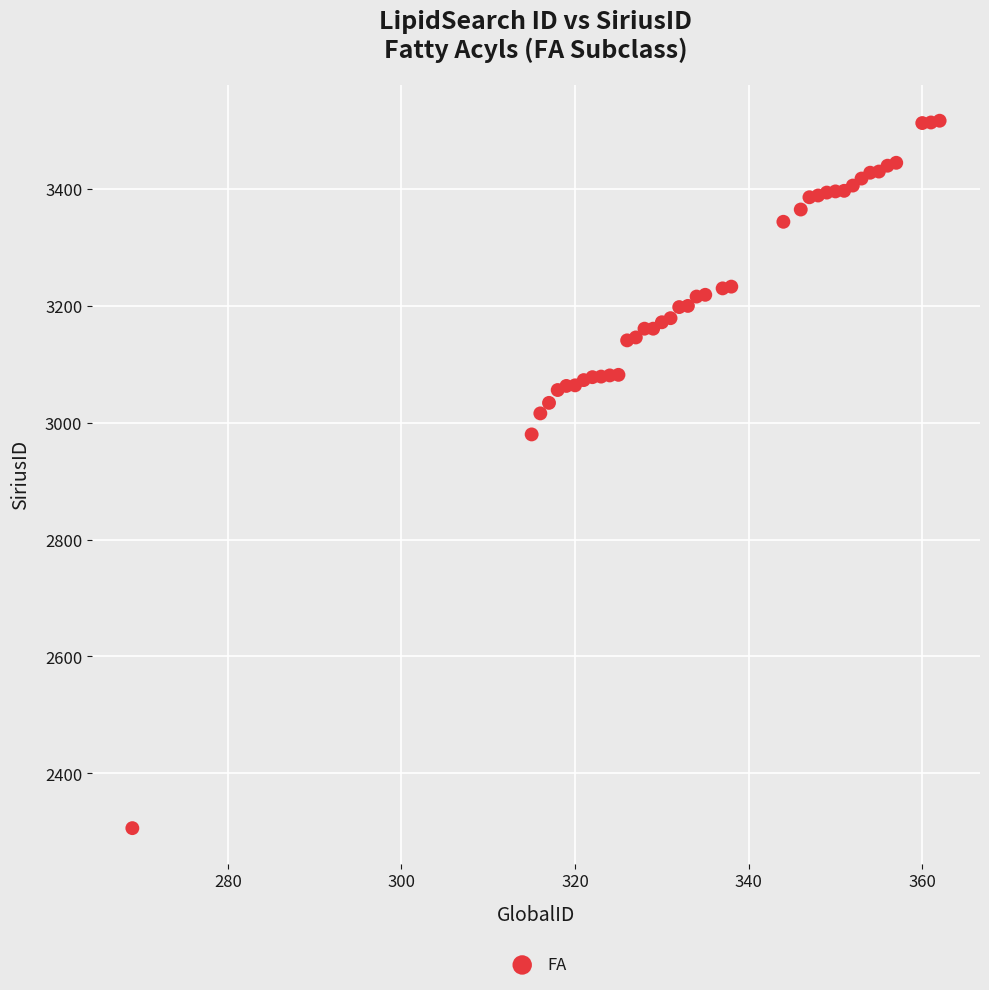

What Y value in the scatter plot is closest to 2911?

2980